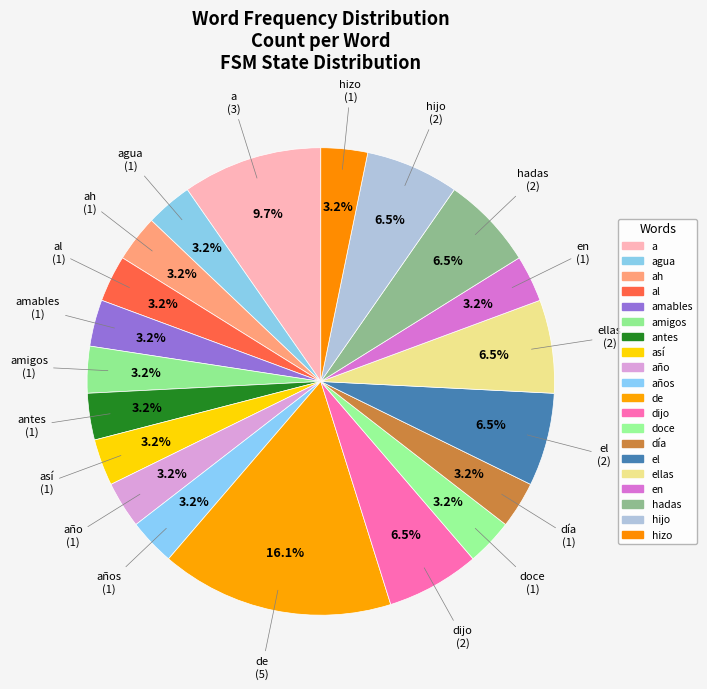

Does any single category account for the majority?

No